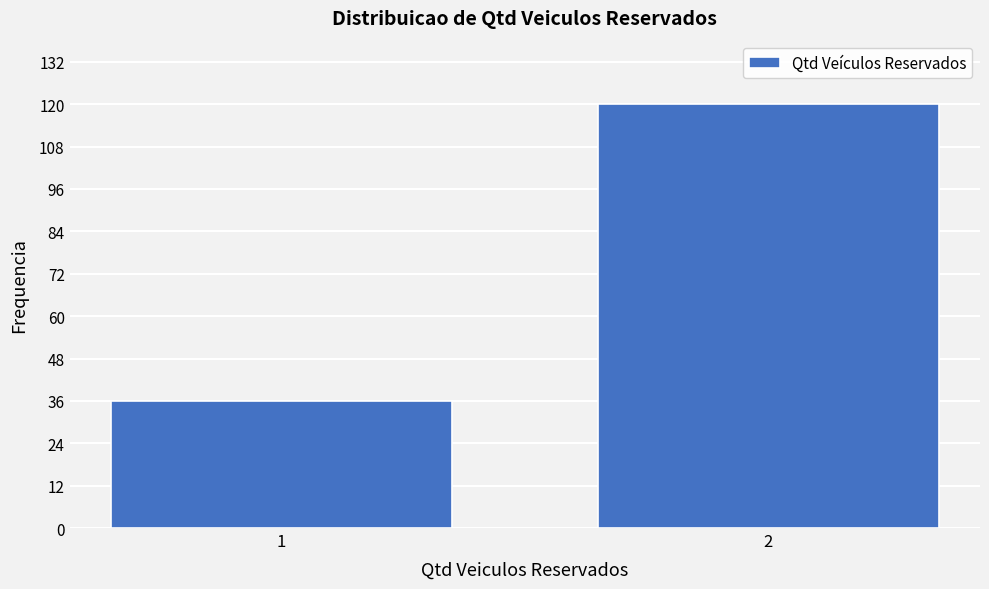

Reading left to right, transcribe all the data shown in this chart.

36	120